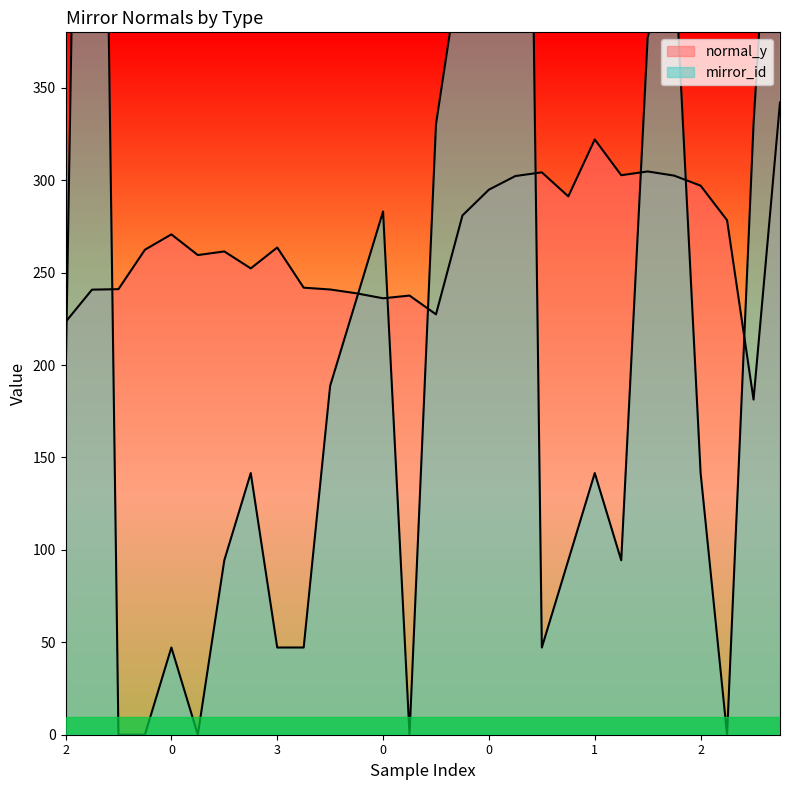

What are all the series names shown in the legend?

normal_y, mirror_id